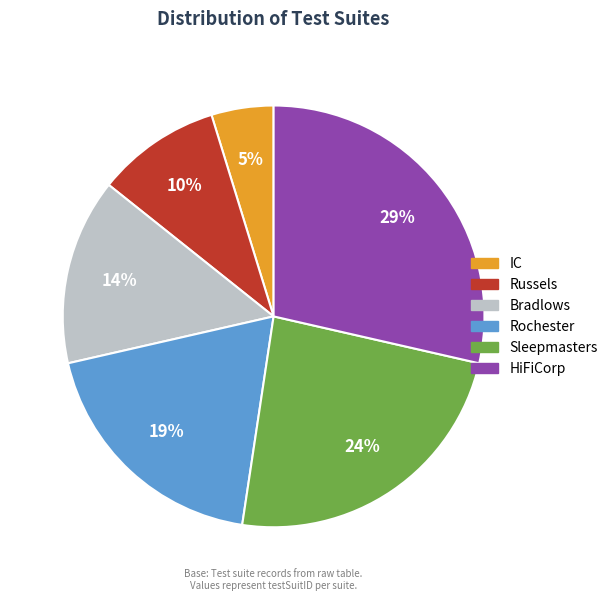

What is the ratio of the value at HiFiCorp to the value at Sleepmasters?

1.2